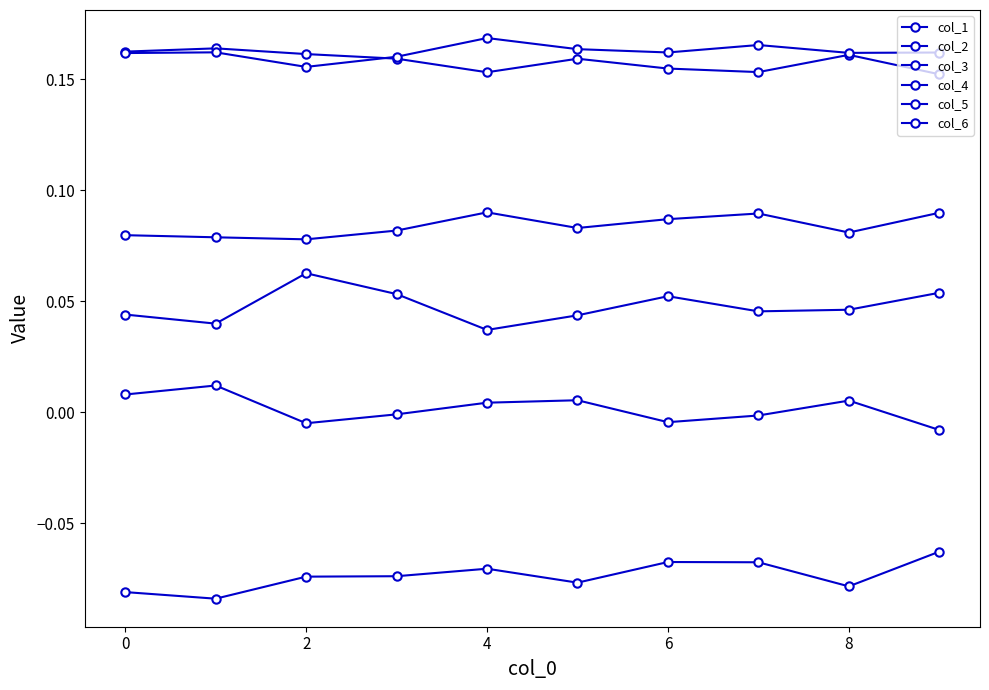

At which label is col_6 closest to 0?

4